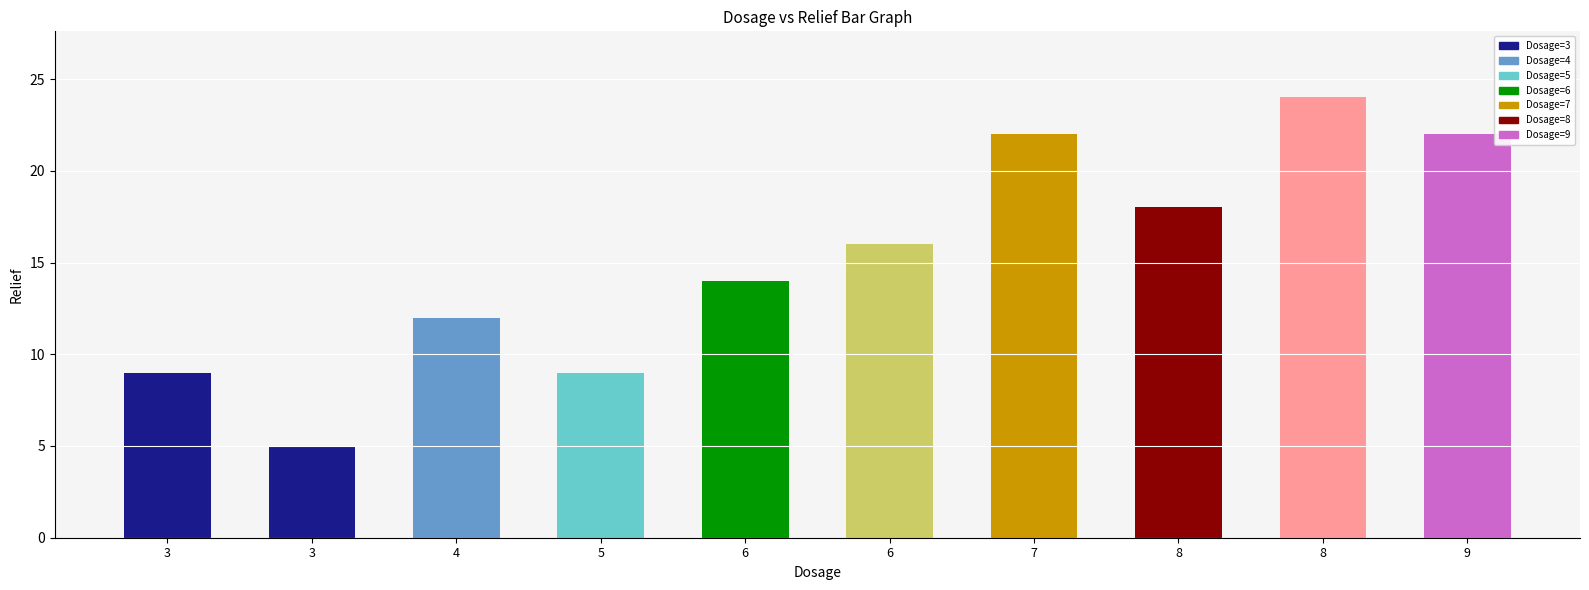

List the labels in order of value, smallest first.

3, 3, 5, 4, 6, 6, 8, 7, 9, 8